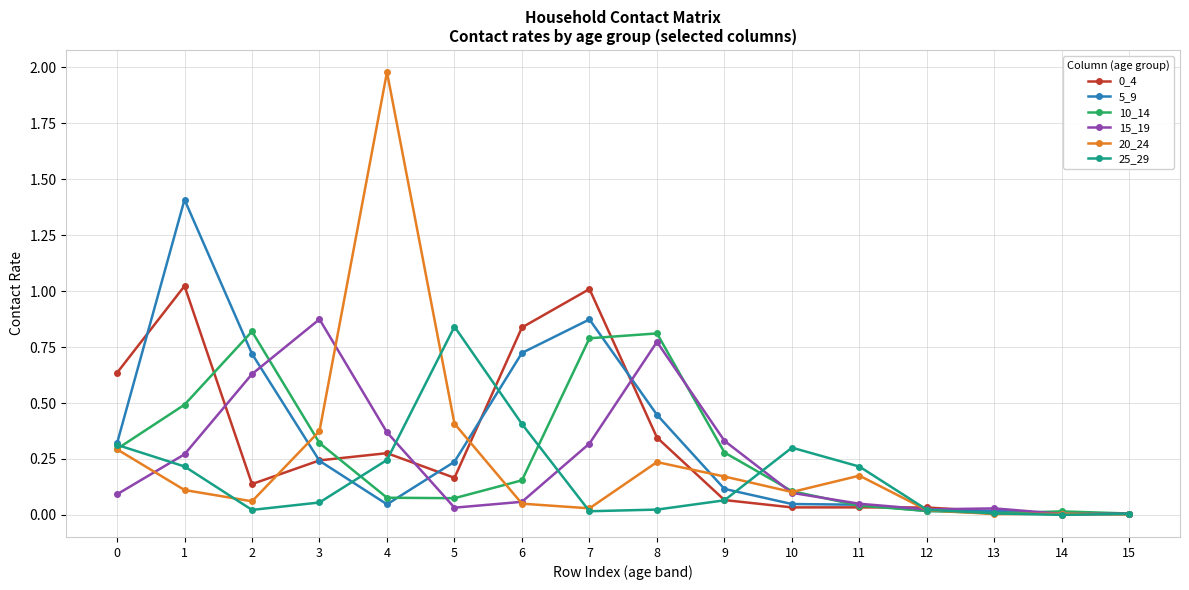

True or false: 5_9 has more than 2 points higher than both neighbors.

True